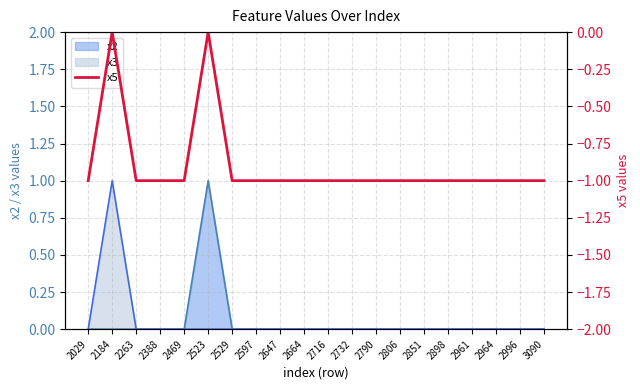

Reading left to right, transcribe all the data shown in this chart.

2029=-1	2184=0	2263=-1	2388=-1	2469=-1	2523=0	2529=-1	2597=-1	2647=-1	2664=-1	2716=-1	2732=-1	2790=-1	2806=-1	2851=-1	2898=-1	2961=-1	2964=-1	2996=-1	3090=-1